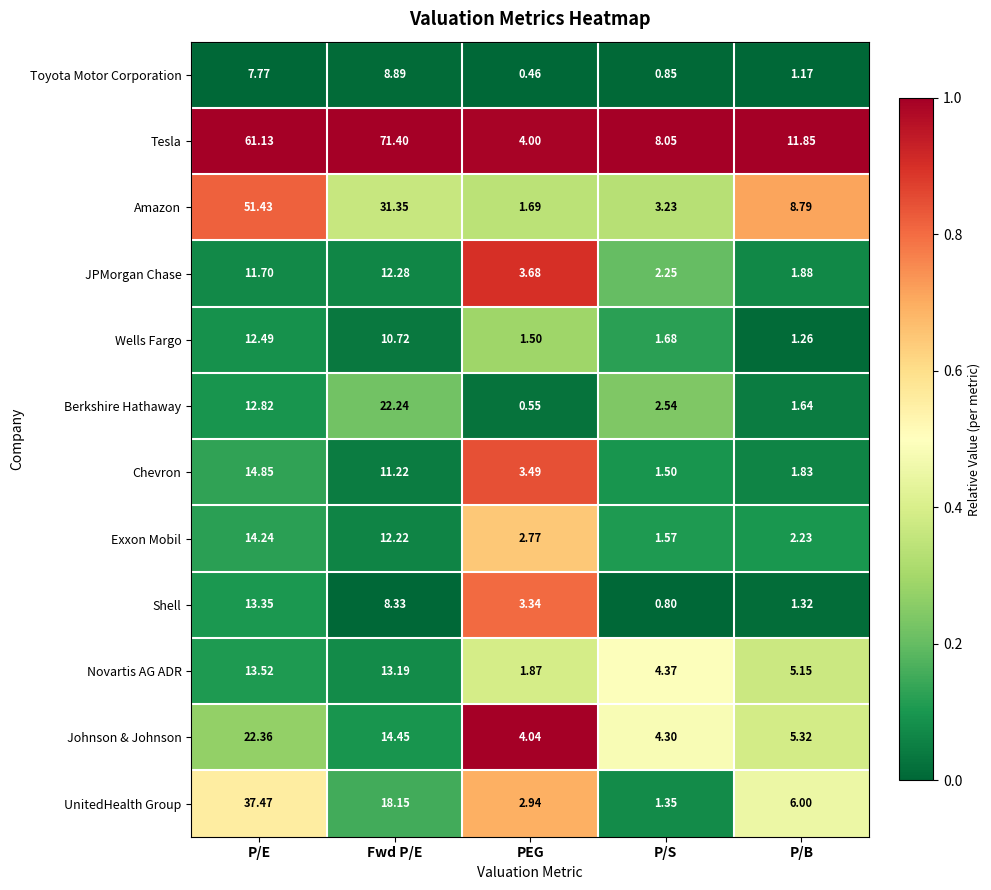

Which series has the largest total across all categories?

Tesla